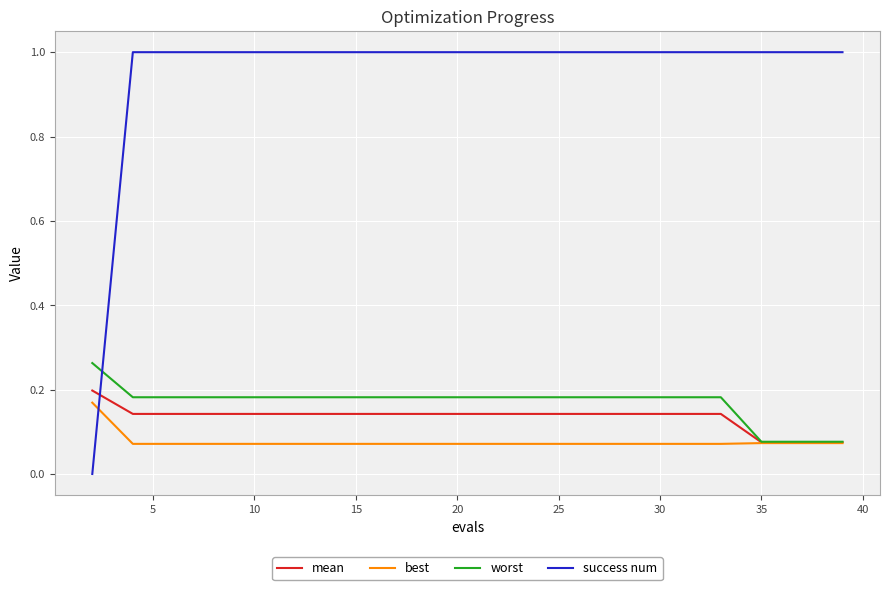

True or false: success num and best intersect in this chart.

True